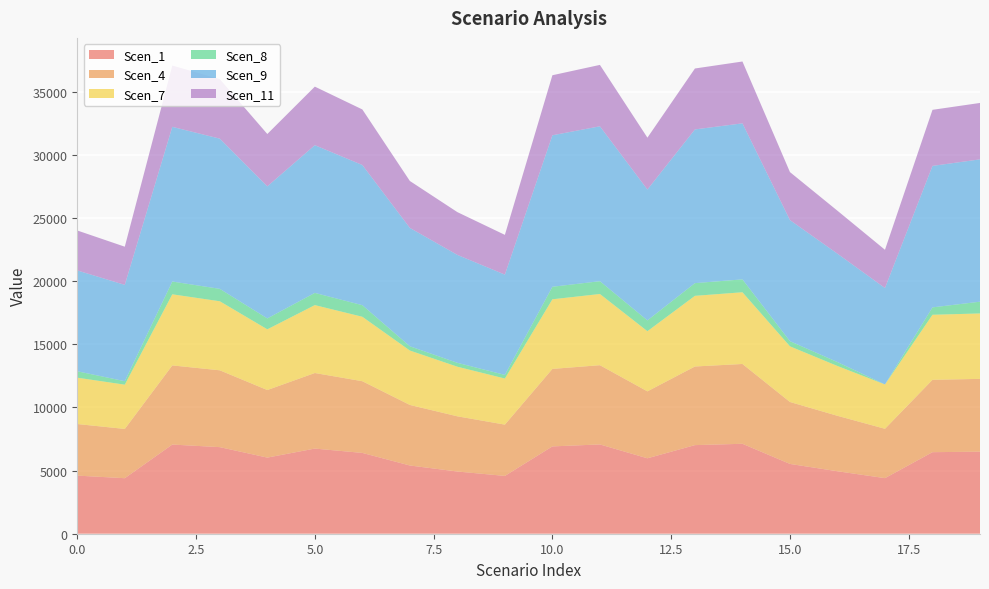

Reading left to right, extract all data points from this chart.

Scen_1: 4599.8	4394.1	7057.6	6852.6	6025.2	6739.4	6395.5	5400.2	4923.4	4575.1	6911.1	7067.0	5970.2	7012.7	7118.2	5524.4	4944.5	4400.1	6454.4	6493.5
Scen_4: 4081.9	3899.2	6262.8	6081.0	5346.7	5980.5	5675.3	4792.0	4369.0	4059.9	6132.8	6271.2	5297.9	6223.0	6316.6	4902.3	4387.7	3904.6	5727.5	5762.3
Scen_7: 3668.2	3504.1	5628.2	5464.8	4805.0	5374.5	5100.2	4306.5	3926.3	3648.5	5511.4	5635.7	4761.0	5592.4	5676.6	4405.5	3943.1	3509.0	5147.2	5178.4
Scen_8: 507.7	275.2	1011.6	982.2	863.6	966.0	916.7	338.2	308.4	286.6	990.6	1013.0	855.7	1005.2	1020.3	407.4	309.7	0.0	585.9	930.8
Scen_9: 7979.7	7622.7	12243.3	11887.8	10452.5	11691.3	11094.7	9368.1	8541.0	7936.8	11989.2	12259.6	10356.9	12165.4	12348.5	9583.5	8577.6	7633.3	11196.9	11264.7
Scen_11: 3163.0	3021.5	4853.0	4712.1	4143.1	4634.2	4397.7	3713.3	3385.5	3146.0	4752.3	4859.5	4105.3	4822.1	4894.7	3798.7	3400.0	3025.7	4438.2	4465.1